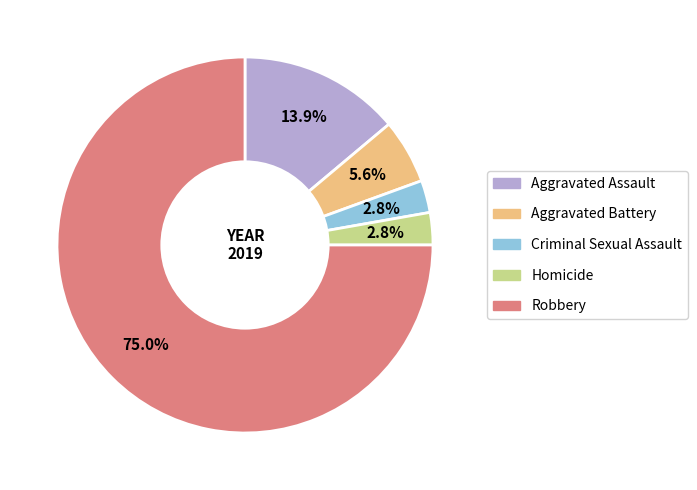

Between Aggravated Assault and Criminal Sexual Assault, which is larger?

Aggravated Assault